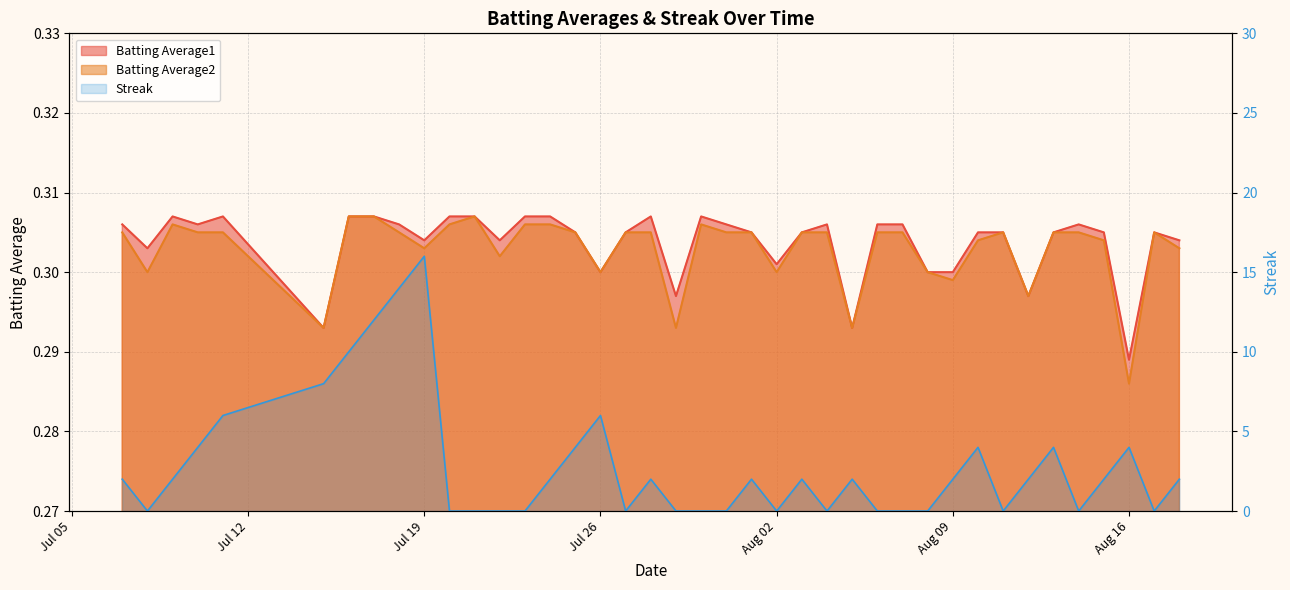

How many lines are shown in the chart?

3